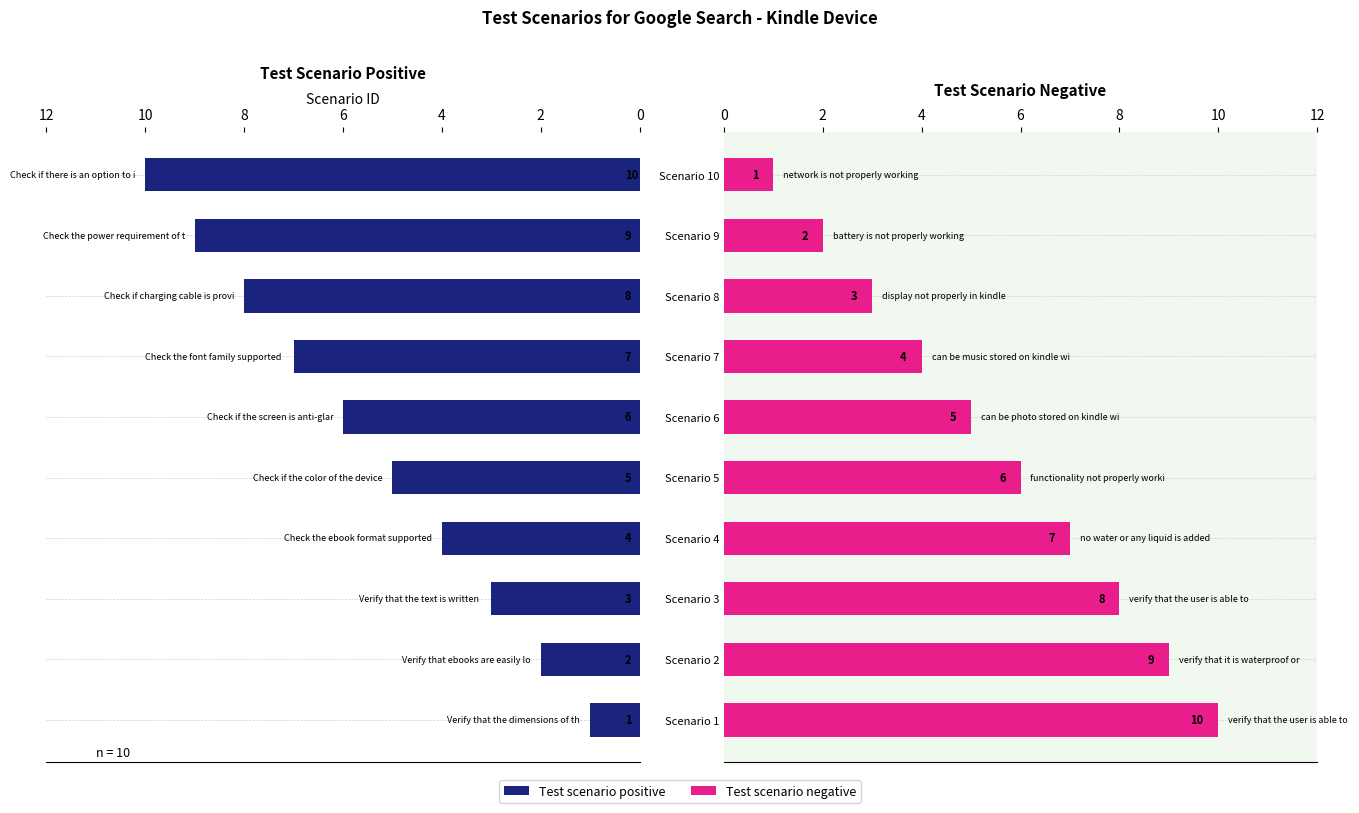

What is the label of the 6th bar from the right?

8